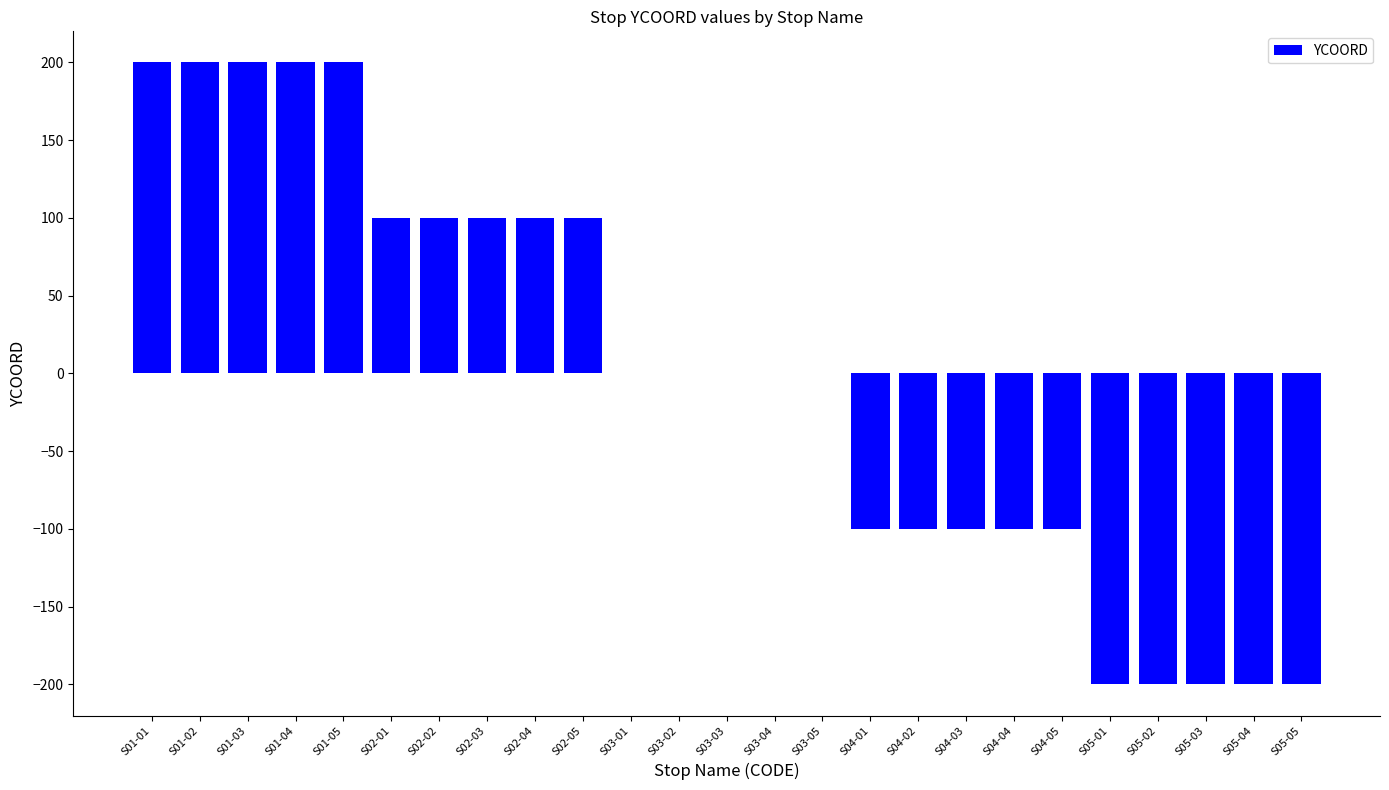

What is the maximum value shown in the chart?

200